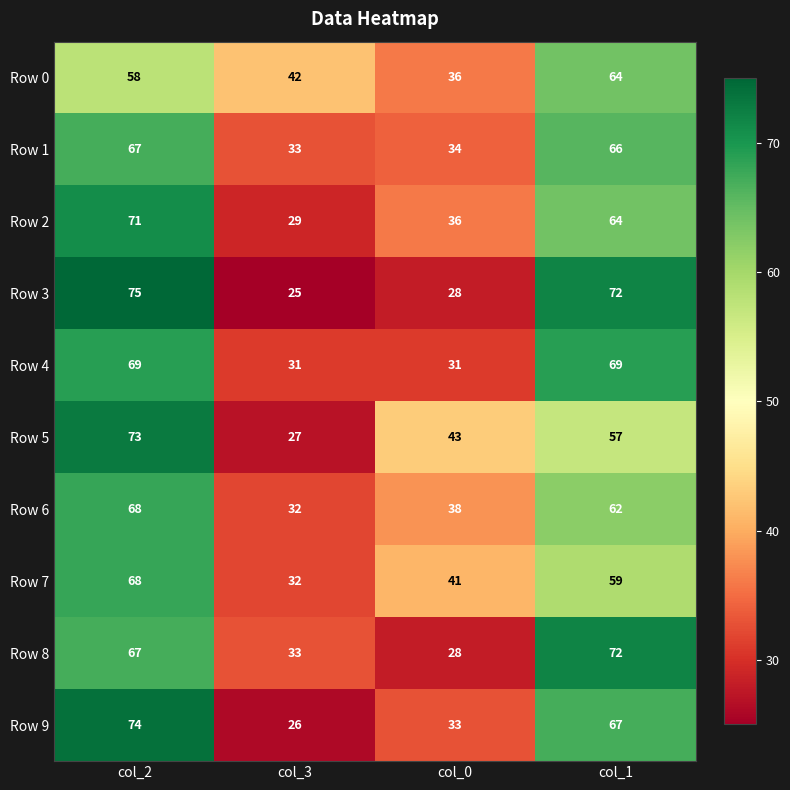

What is the maximum value shown in the chart?

75